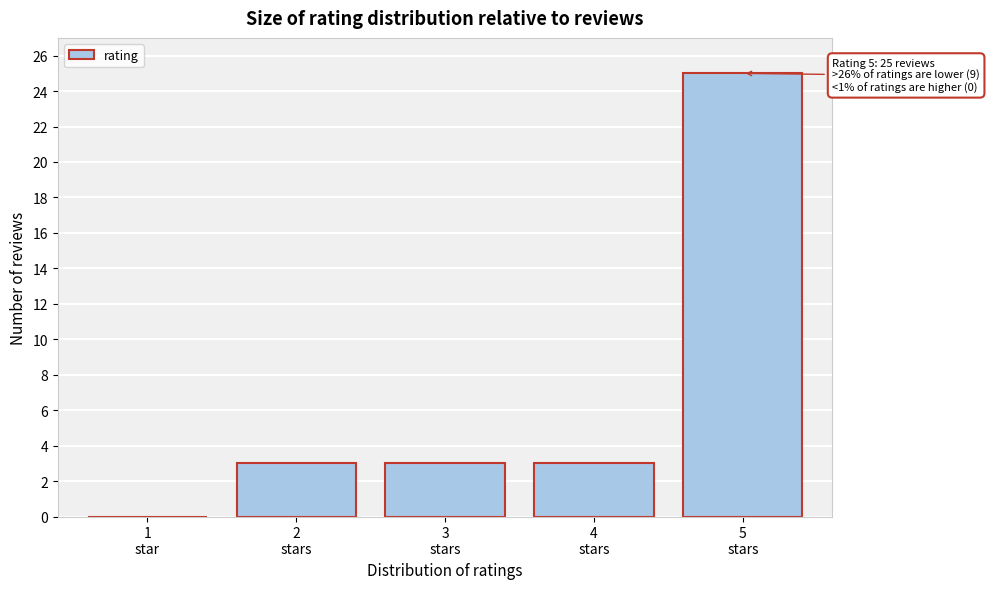

What is the maximum value shown in the chart?

25